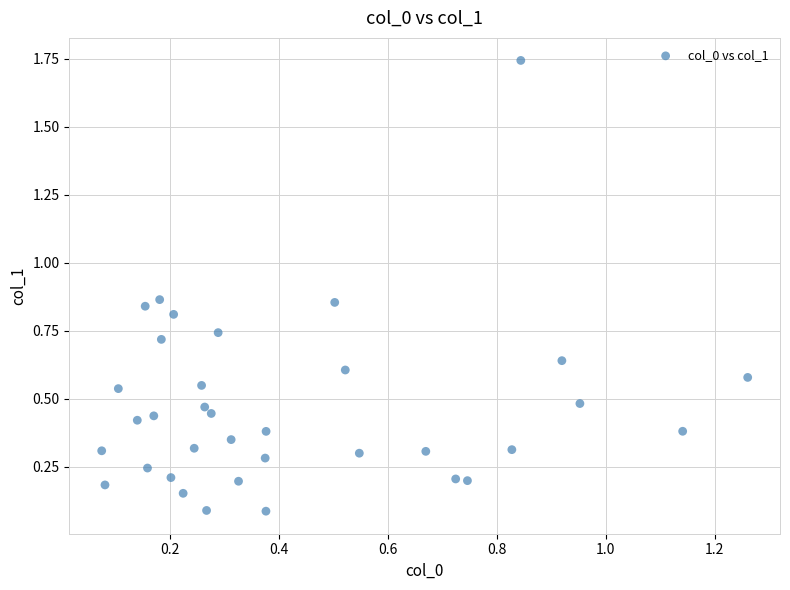

What is the range of X values (max minus min)?

1.2